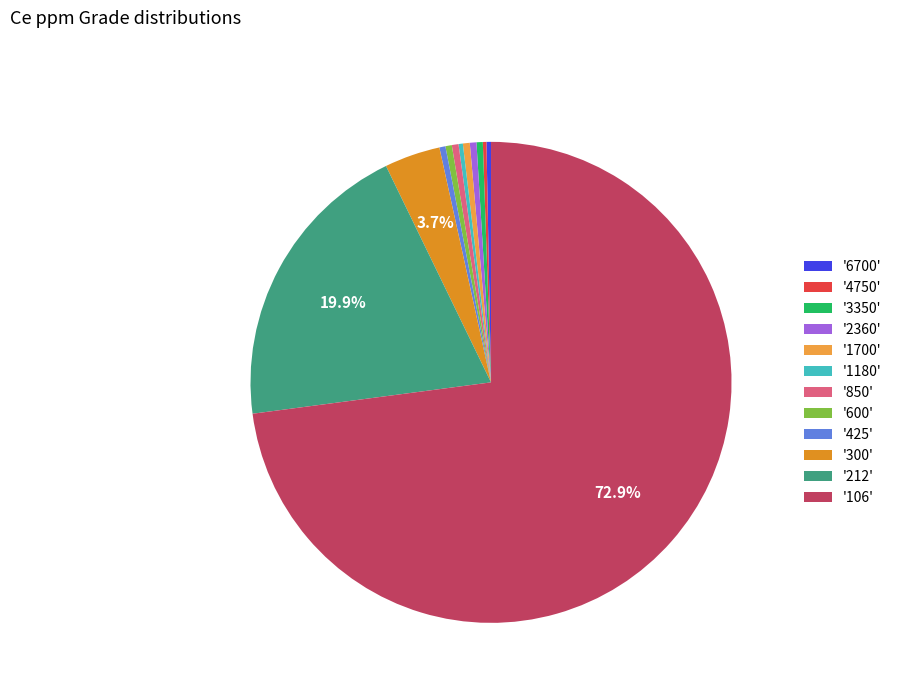

Count the number of slices in the pie.

12